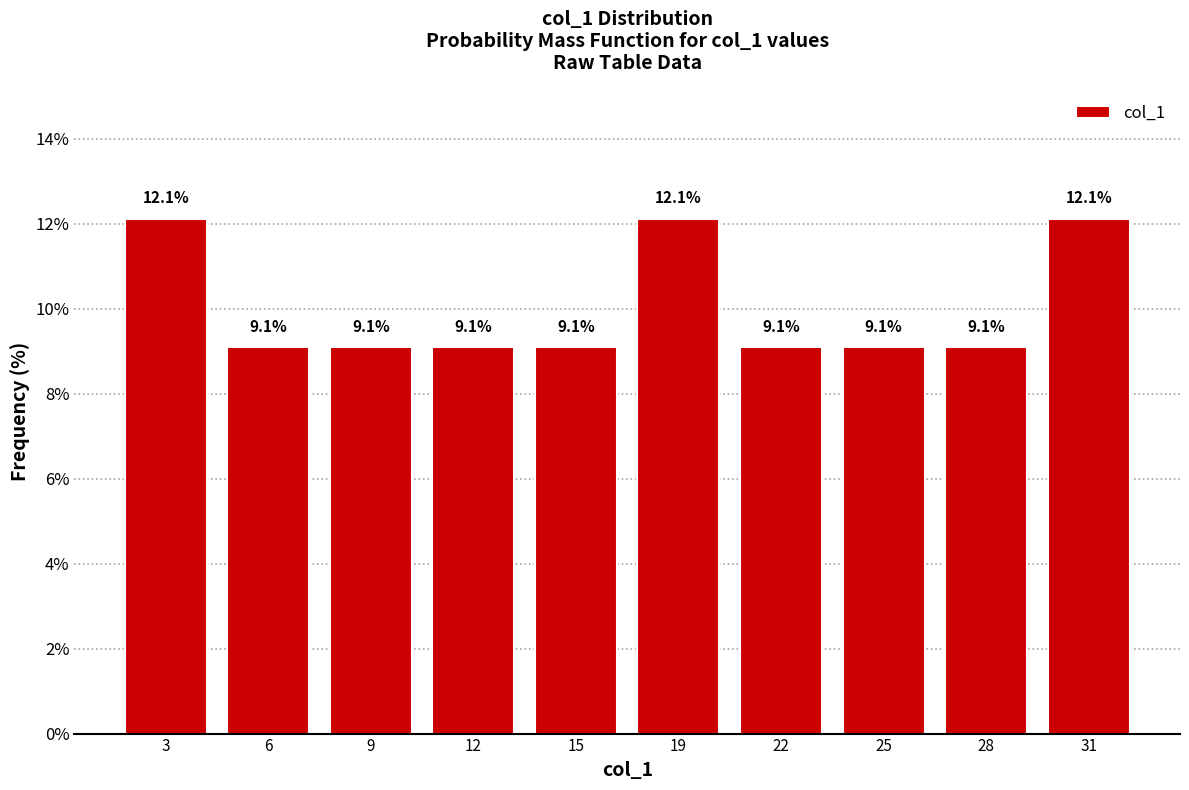

Reading left to right, extract all data points from this chart.

12.1	9.1	9.1	9.1	9.1	12.1	9.1	9.1	9.1	12.1